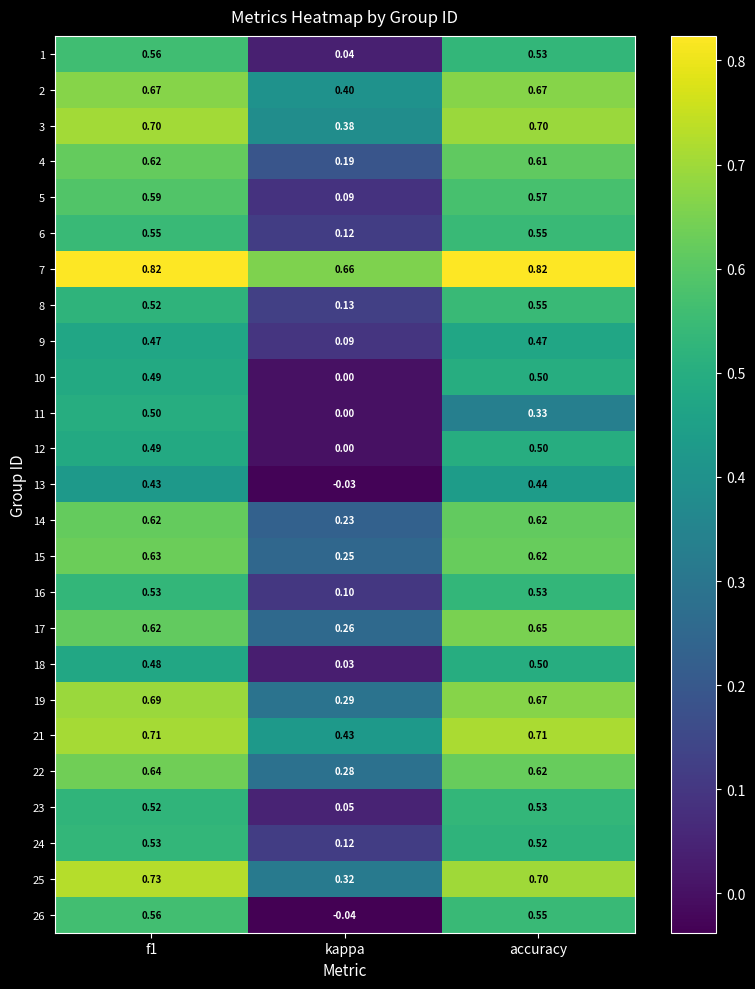

Is the value of 9 at accuracy greater than the value of 24 at accuracy?

No